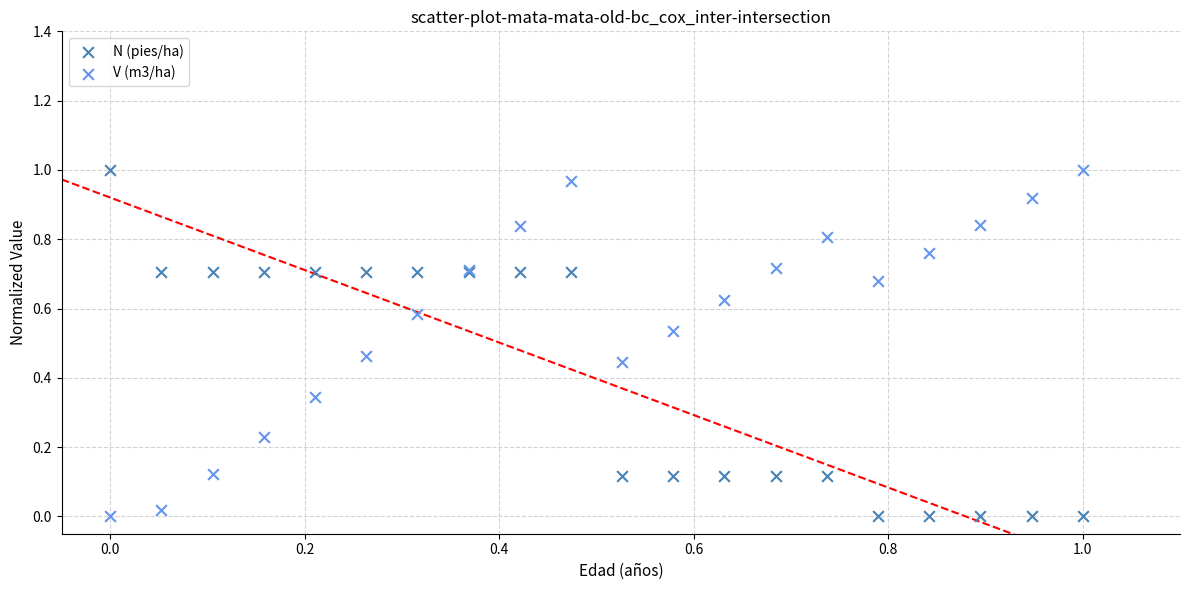

What are all the series names shown in the legend?

N (pies/ha), V (m3/ha)